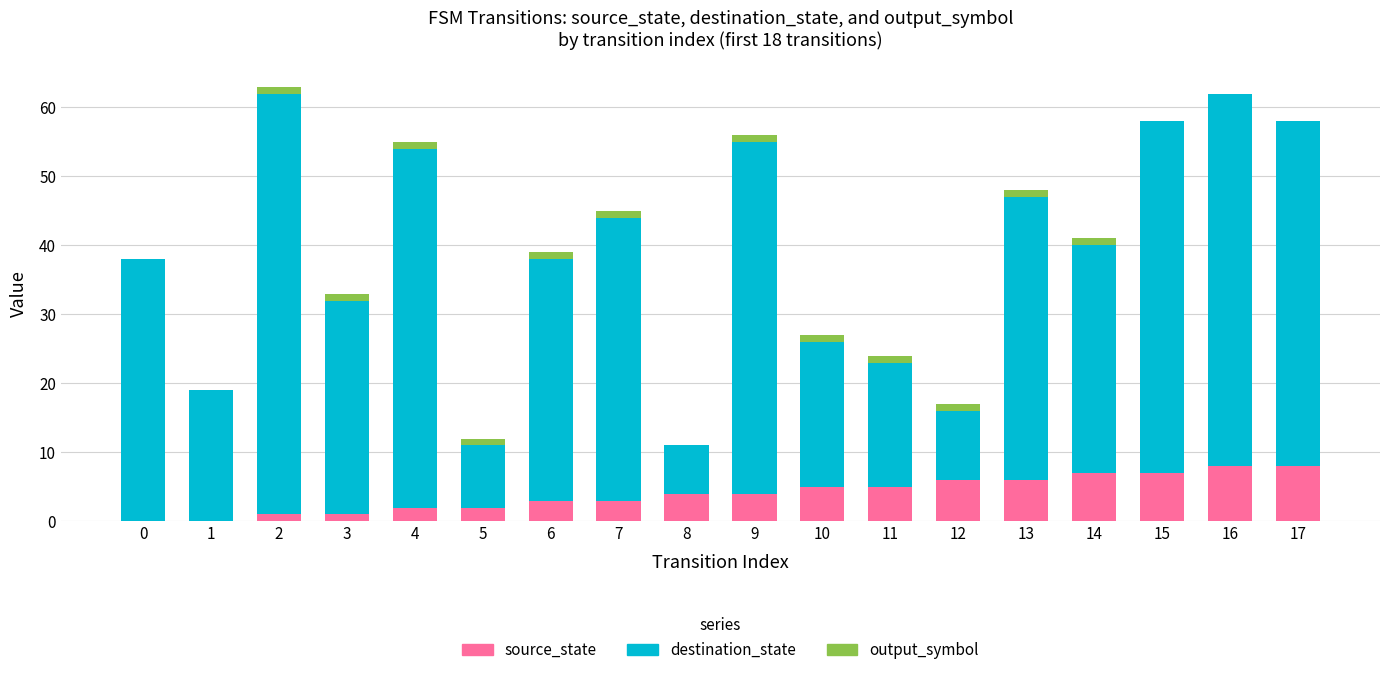

What is the sum of all source_state values?

72